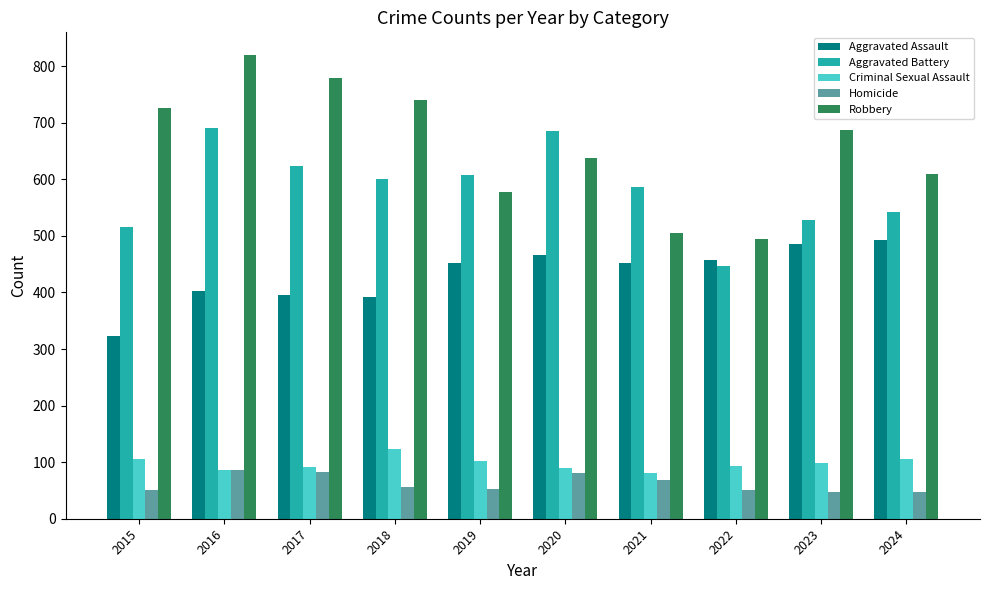

Which series has the largest total across all categories?

Robbery